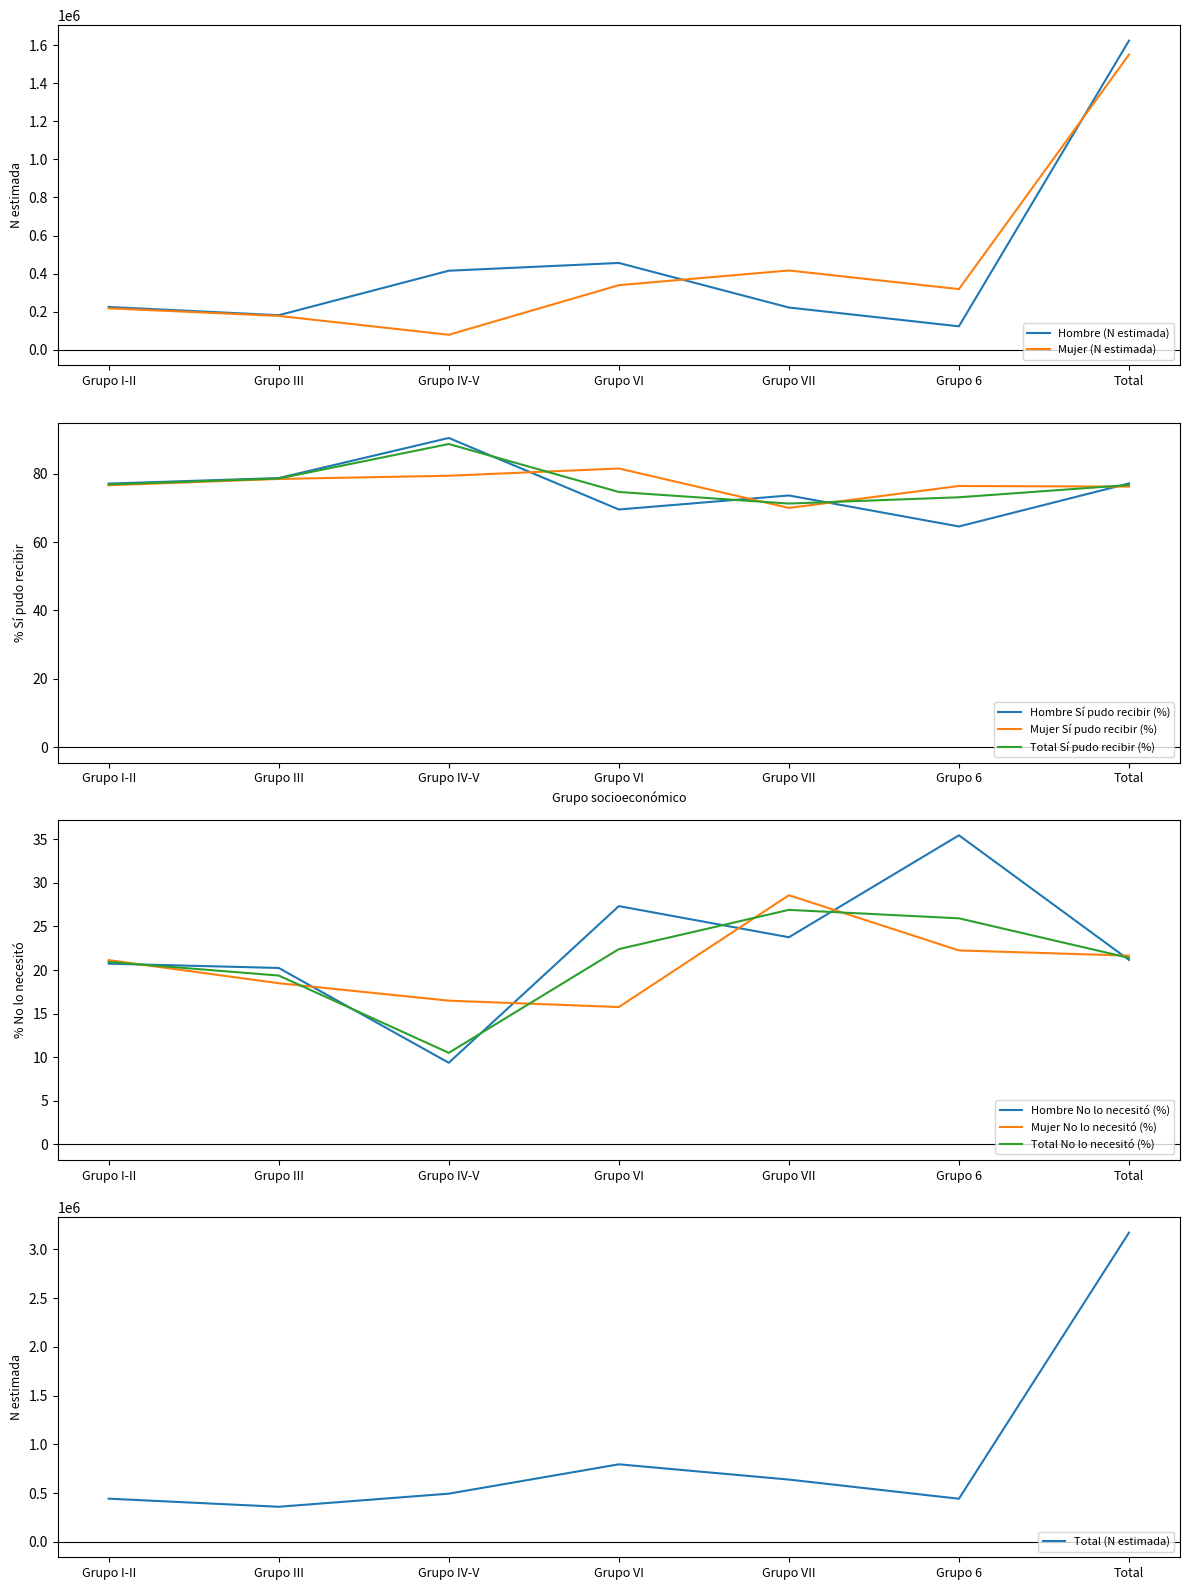

At which category does Hombre (N estimada) reach its first local valley?

Grupo III